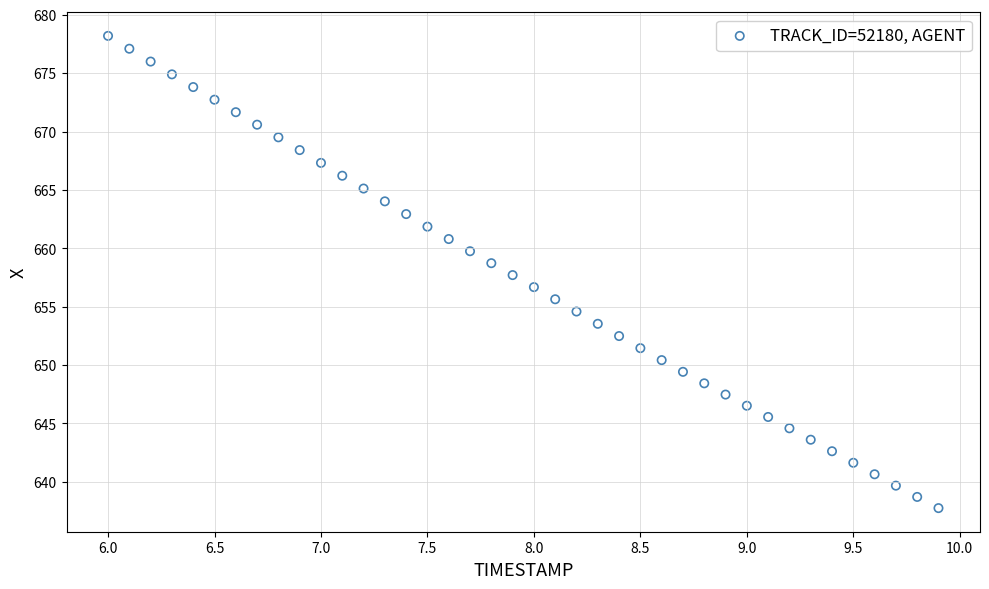

What is the range of X values (max minus min)?

3.9